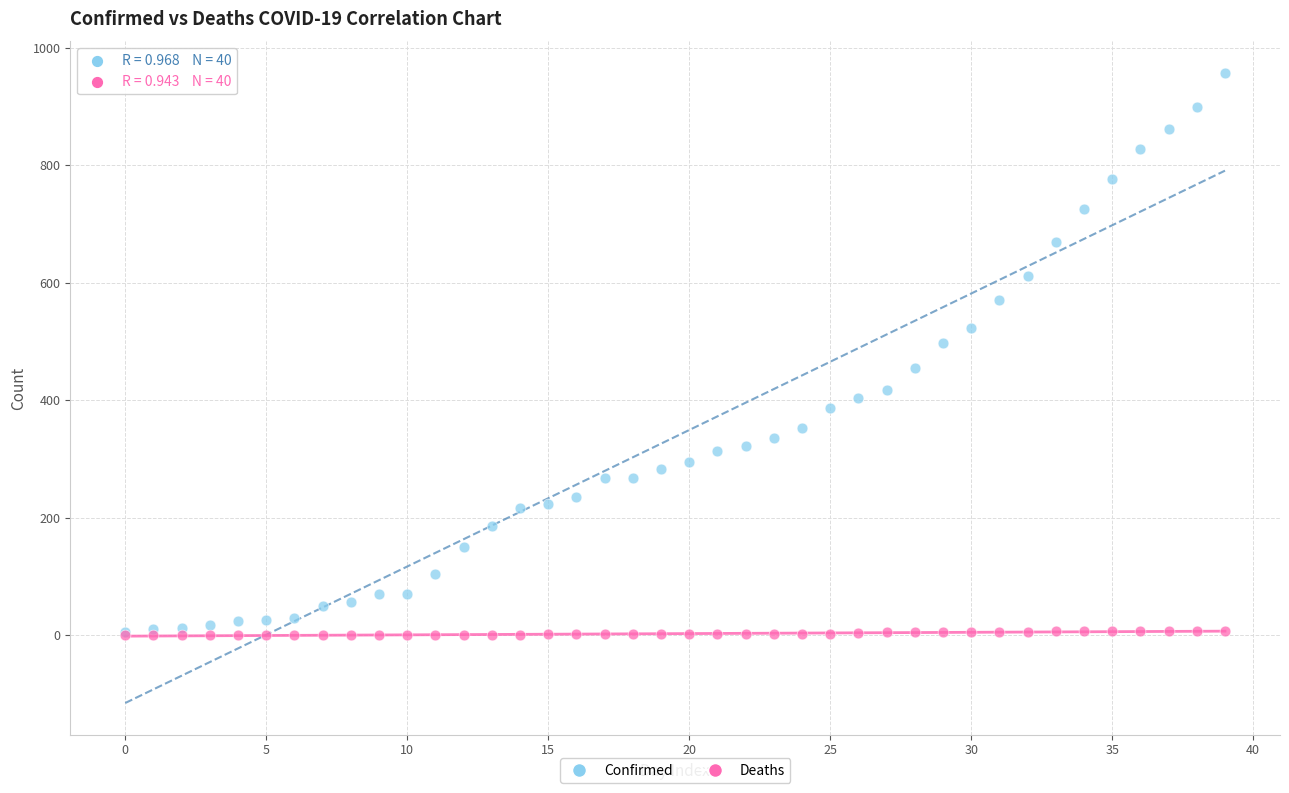

Which series has the largest Y range (max minus min)?

Confirmed